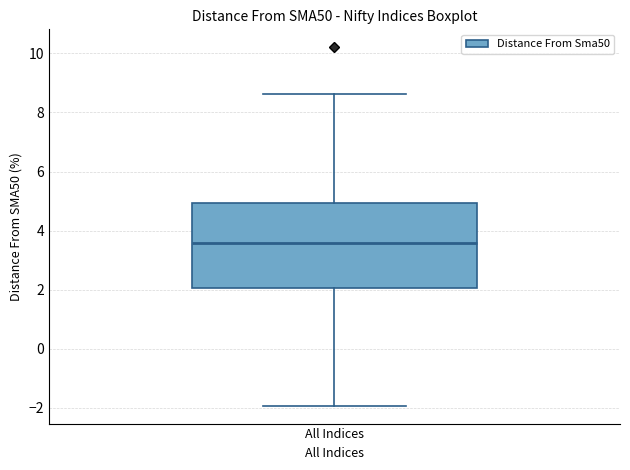

Where does the median line of the box for All Indices sit on the y-axis? The values are not printed on the chart, so give them approximately, as read against the axis.

3.6